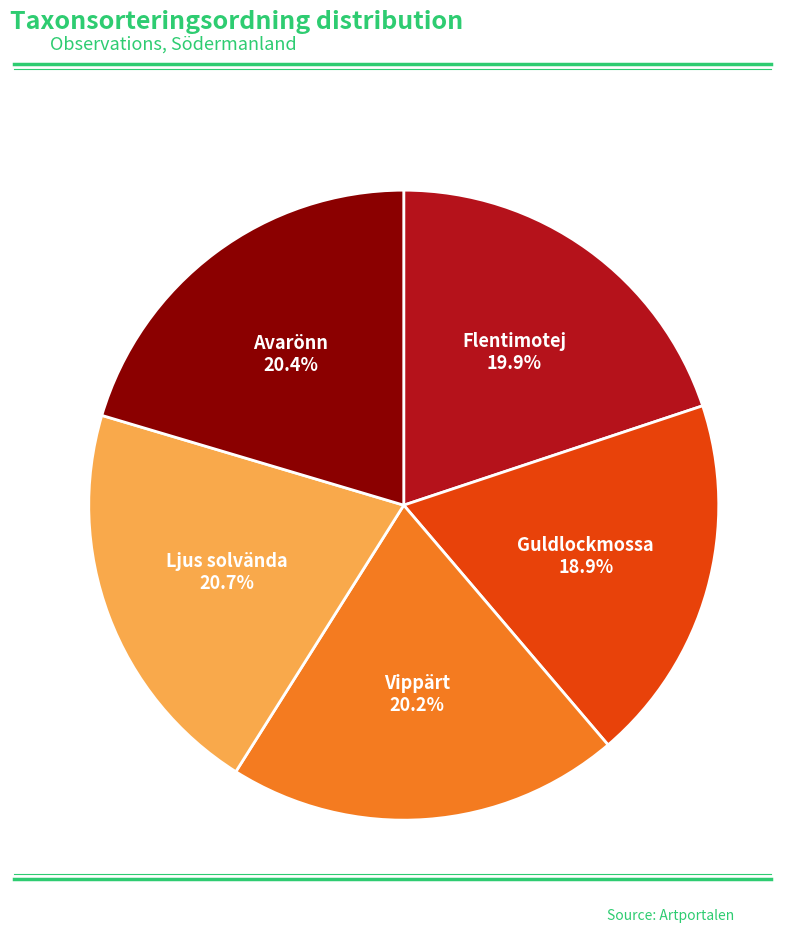

Is there any slice that represents more than half of the pie?

No